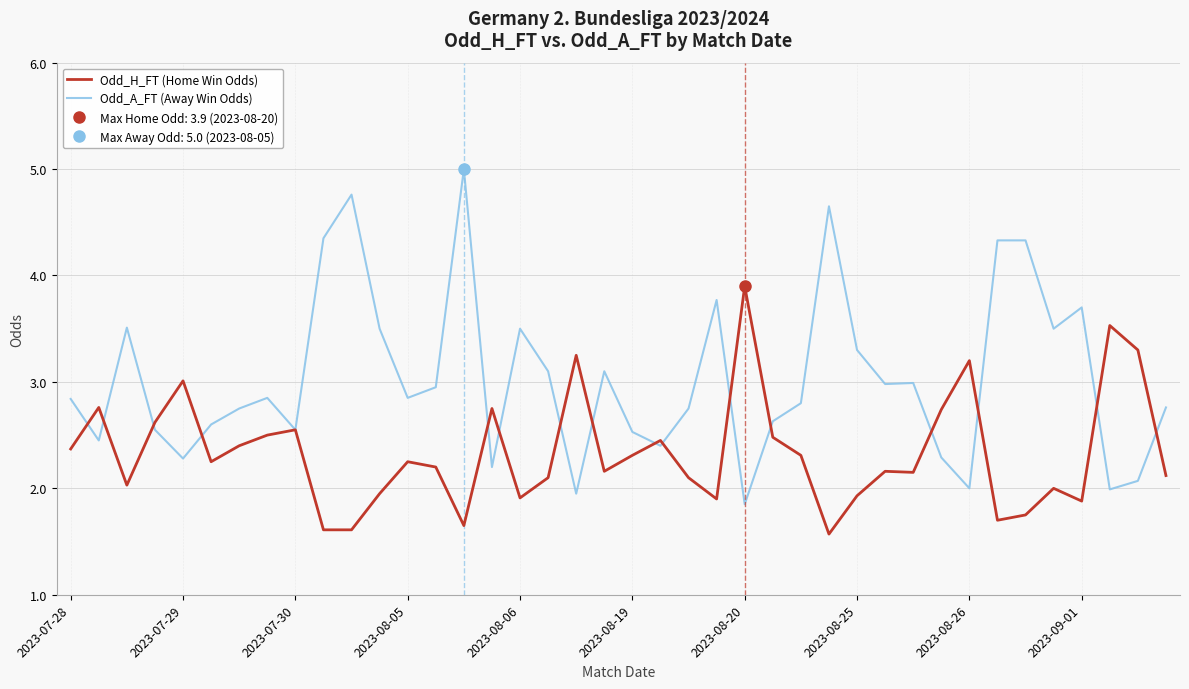

What is the highest value of the Odd_H_FT (Home Win Odds) series?

3.9